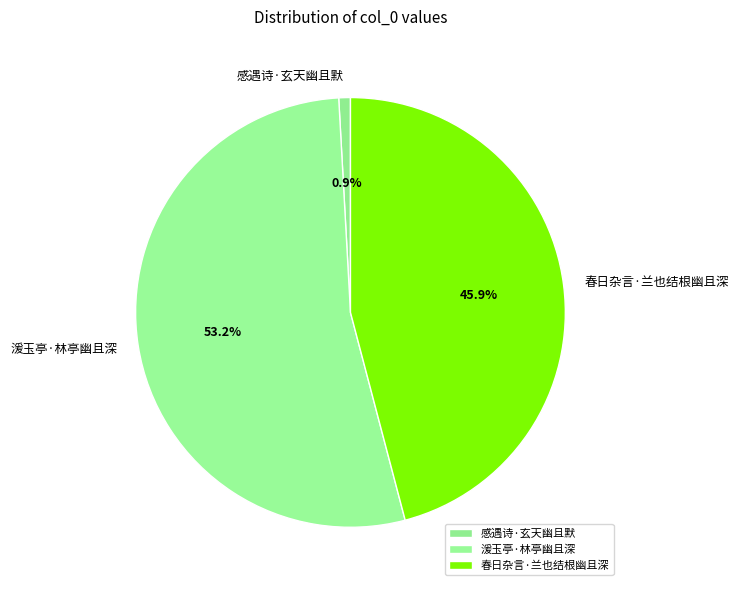

Between 春日杂言·兰也结根幽且深 and 感遇诗·玄天幽且默, which is larger?

春日杂言·兰也结根幽且深